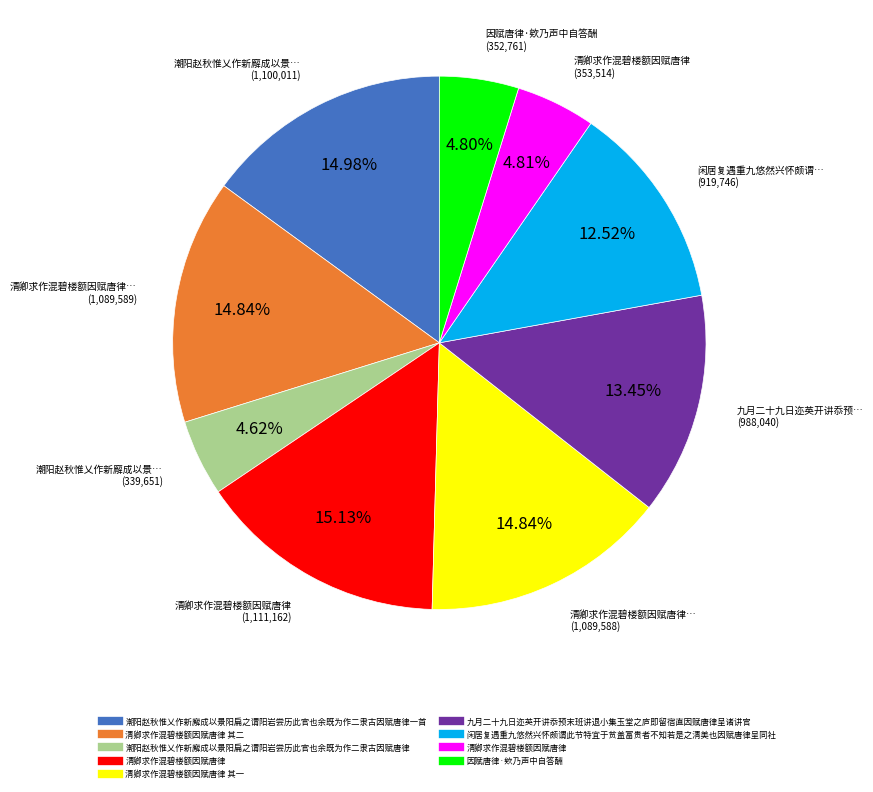

Is there any slice that represents more than half of the pie?

No